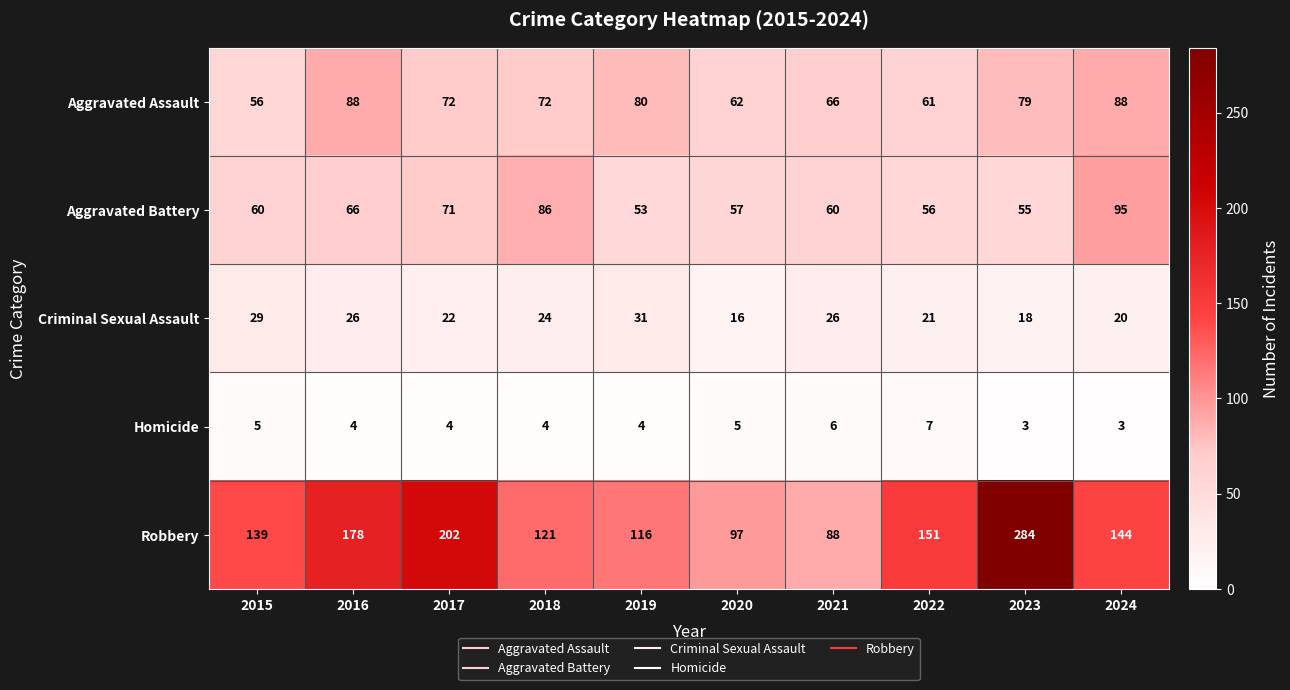

What is the spread (max minus min) of values at 2018?

117